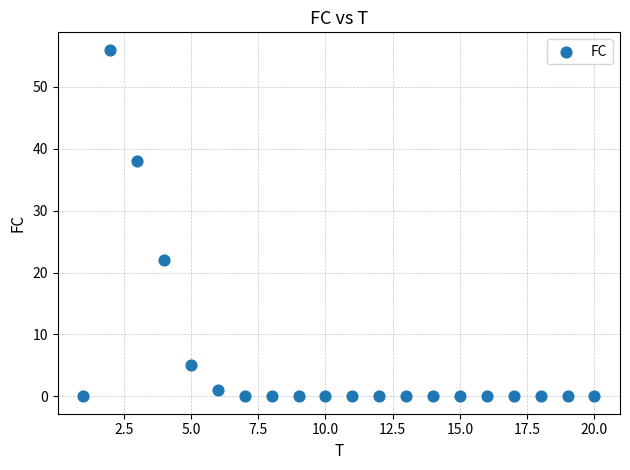

What Y value in the scatter plot is closest to 28?

22